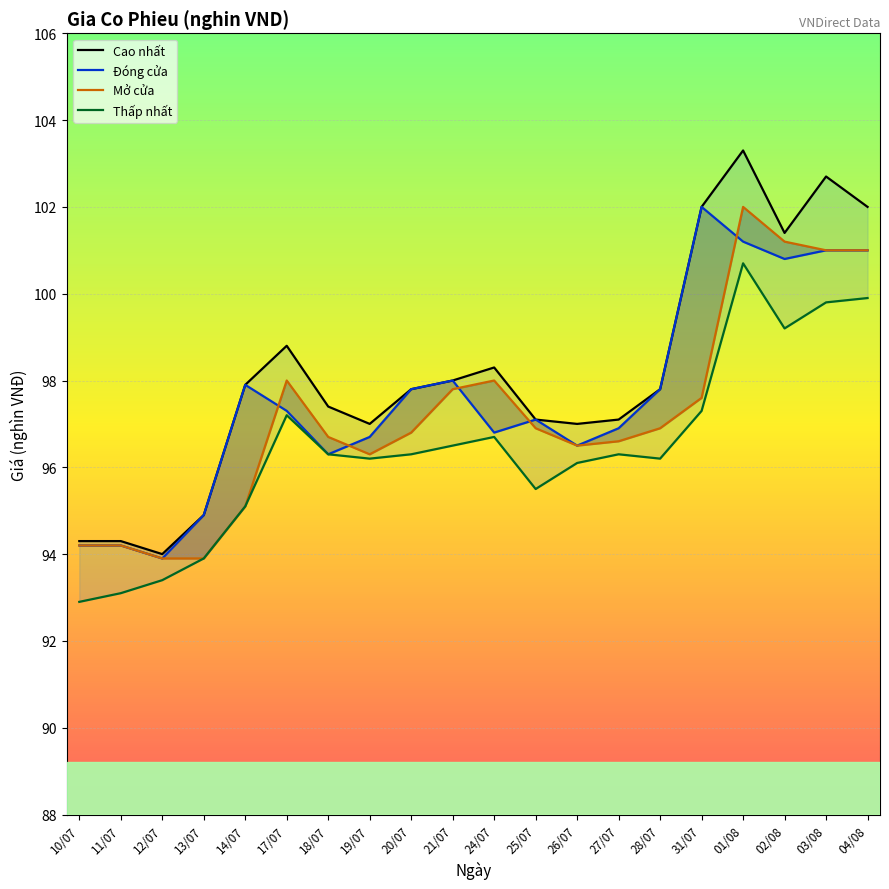

How many lines are shown in the chart?

4